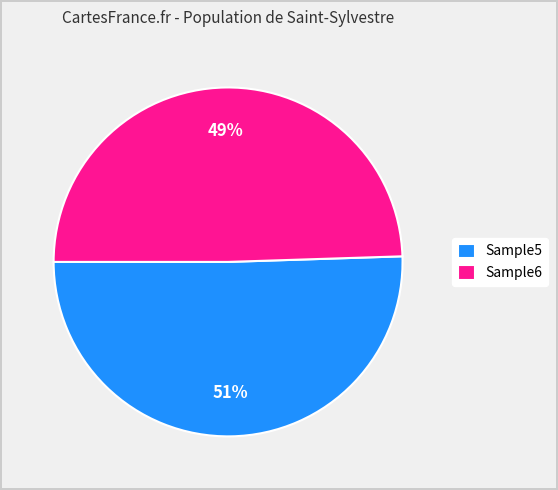

To the nearest percent, what percentage of the pie is Sample5?

51%